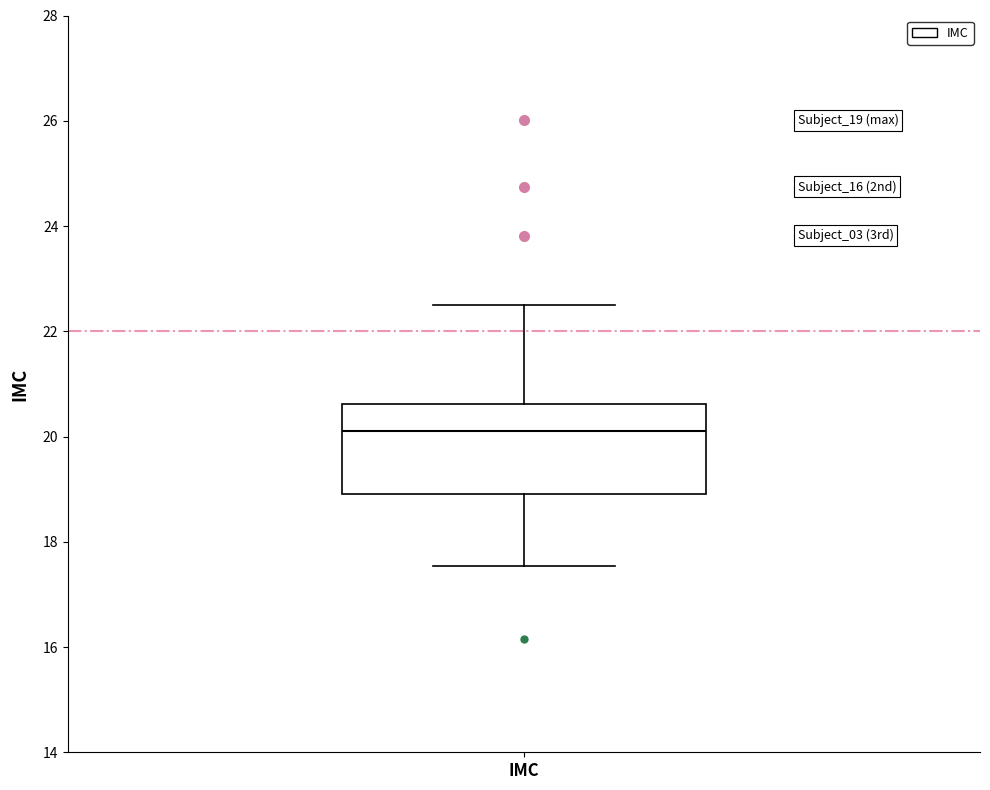

Read this box plot against the y-axis: the position of the median line, the range covered by the box, and the ends of both whiskers. The values are not printed on the chart, so give them approximately, as read against the axis.

median 20.2, box 19.0 to 20.6, whiskers 17.6 to 22.6